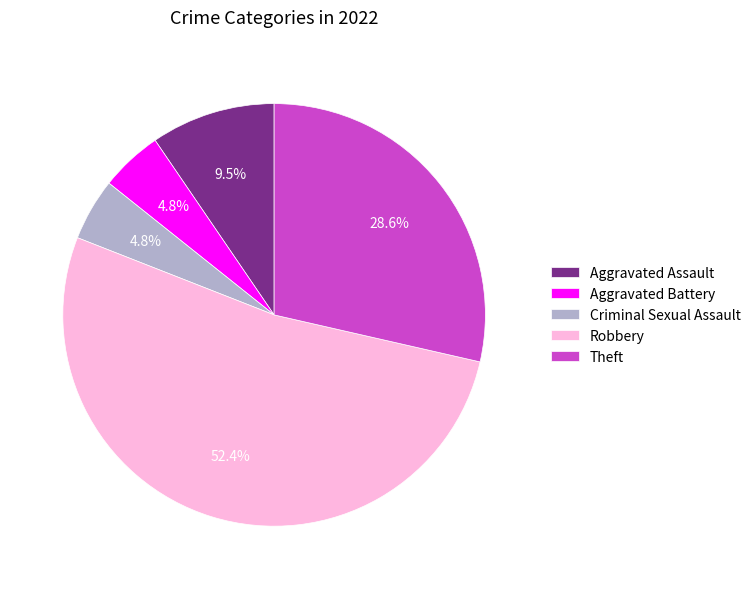

Which category has the biggest portion of the pie?

Robbery